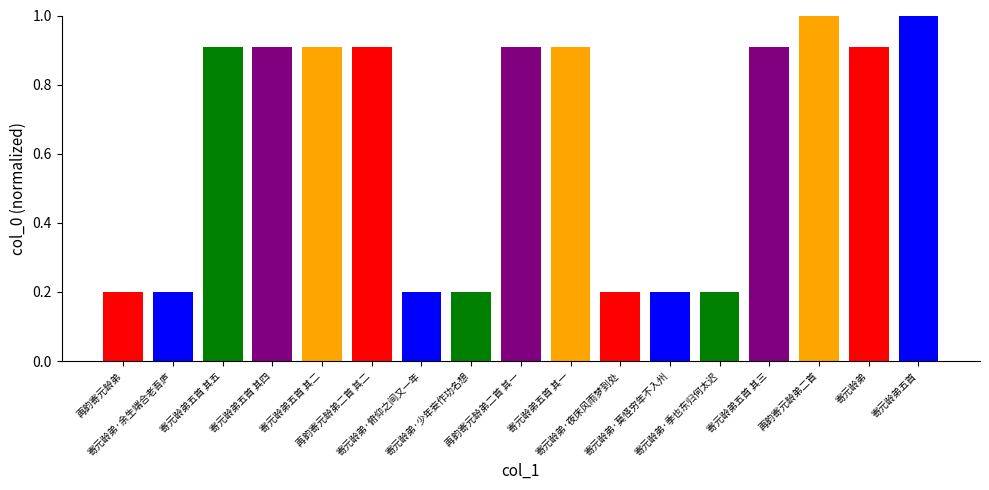

List the labels in order of value, smallest first.

寄元龄弟·夜床风雨梦到处, 寄元龄弟·少年妄作功名想, 寄元龄弟·俯仰之间又一年, 寄元龄弟·余生端合老吾庐, 寄元龄弟·莫怪穷年不入州, 再韵寄元龄弟, 寄元龄弟·季也东归何太迟, 再韵寄元龄弟二首 其二, 再韵寄元龄弟二首 其一, 寄元龄弟五首 其五, 寄元龄弟五首 其四, 寄元龄弟五首 其三, 寄元龄弟五首 其二, 寄元龄弟五首 其一, 寄元龄弟, 再韵寄元龄弟二首, 寄元龄弟五首